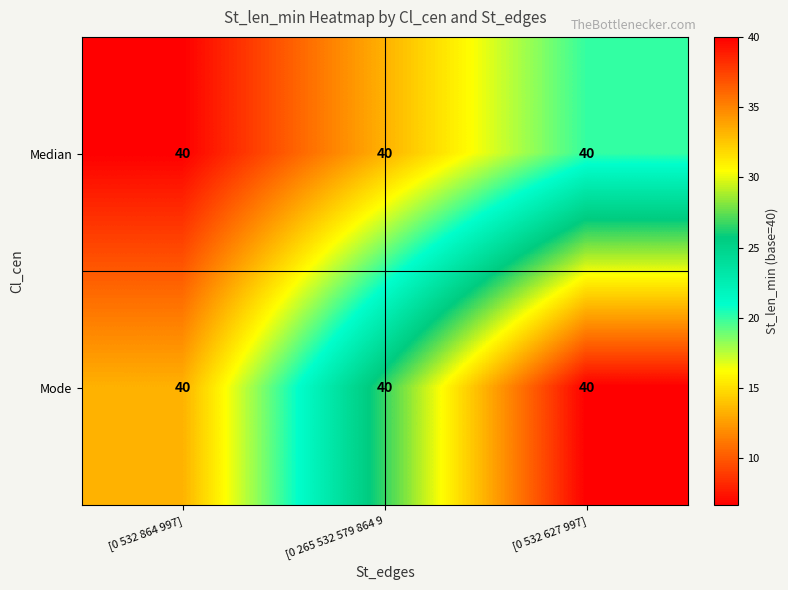

Count the number of categories in the chart.

3